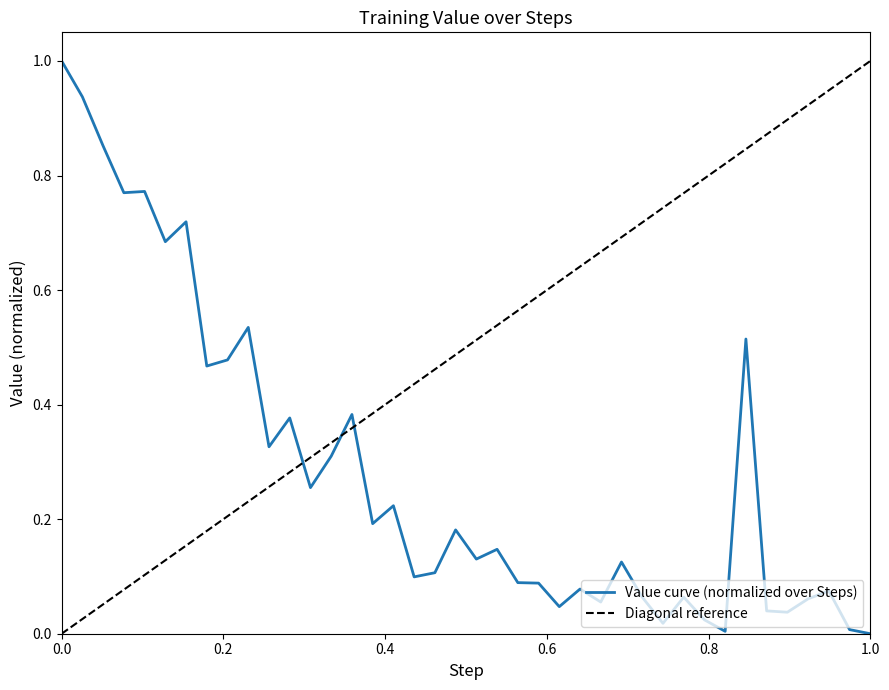

How many interior local peaks (higher than both neighbors) does the data have?

13